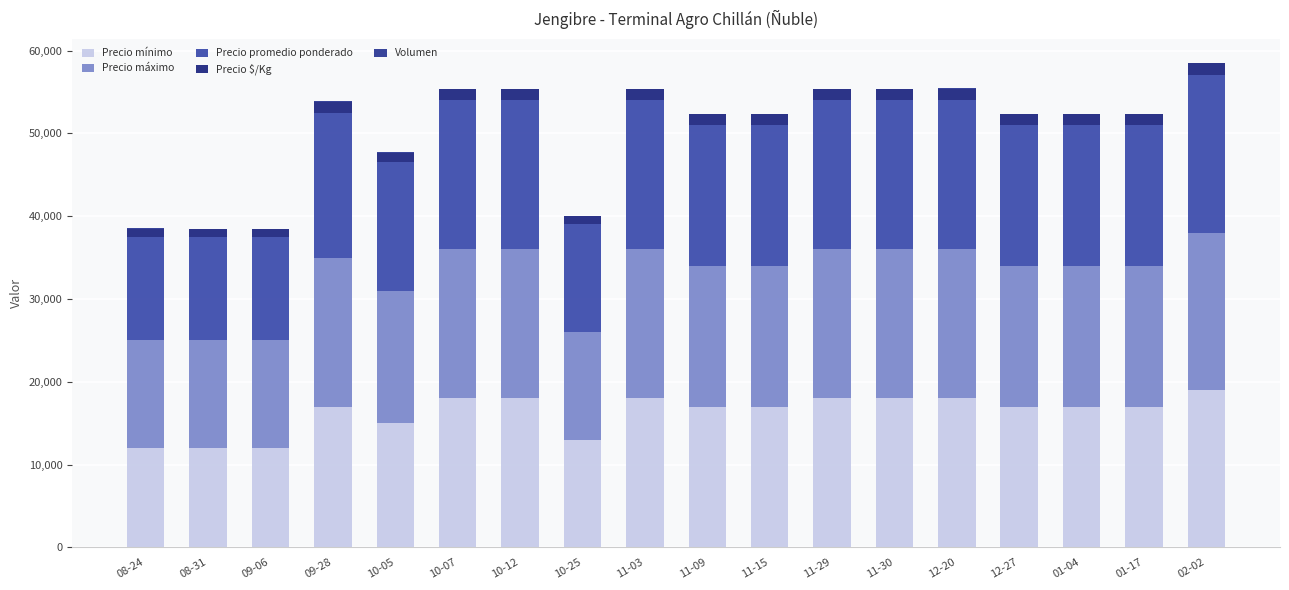

What position from the right is 01-17?

2